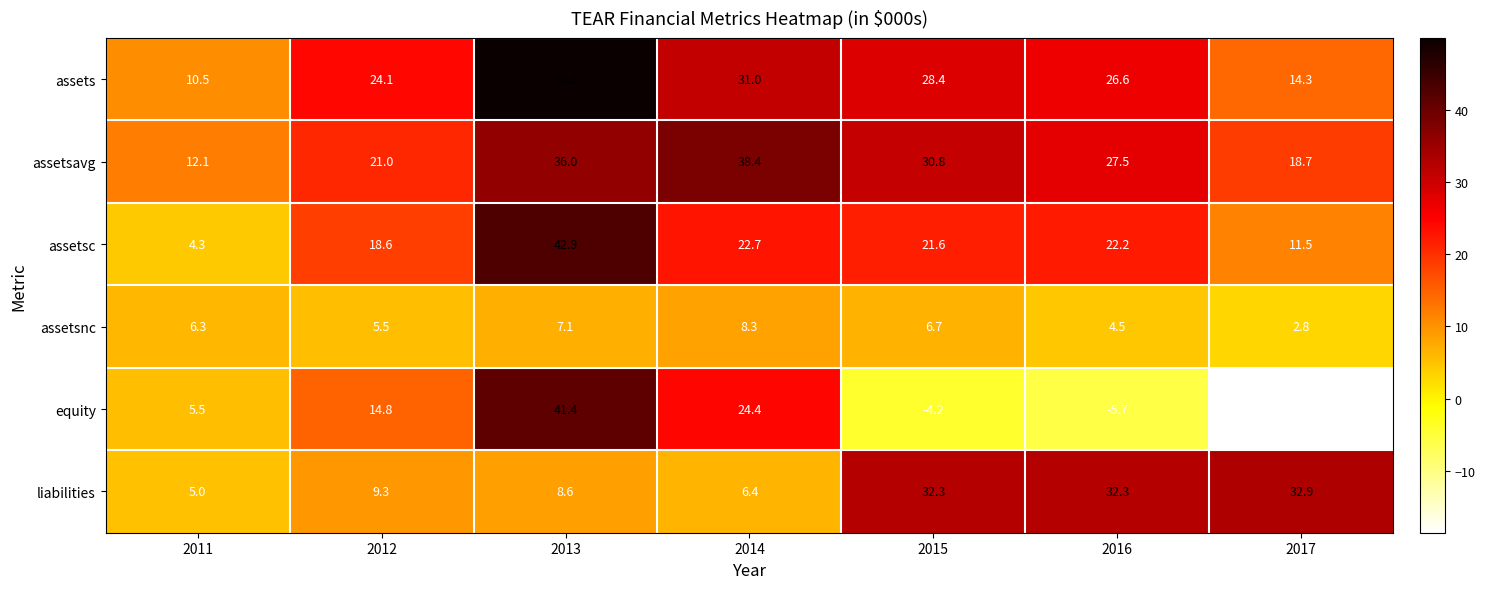

What is the sum of the liabilities values at 2016 and 2012?

41.6